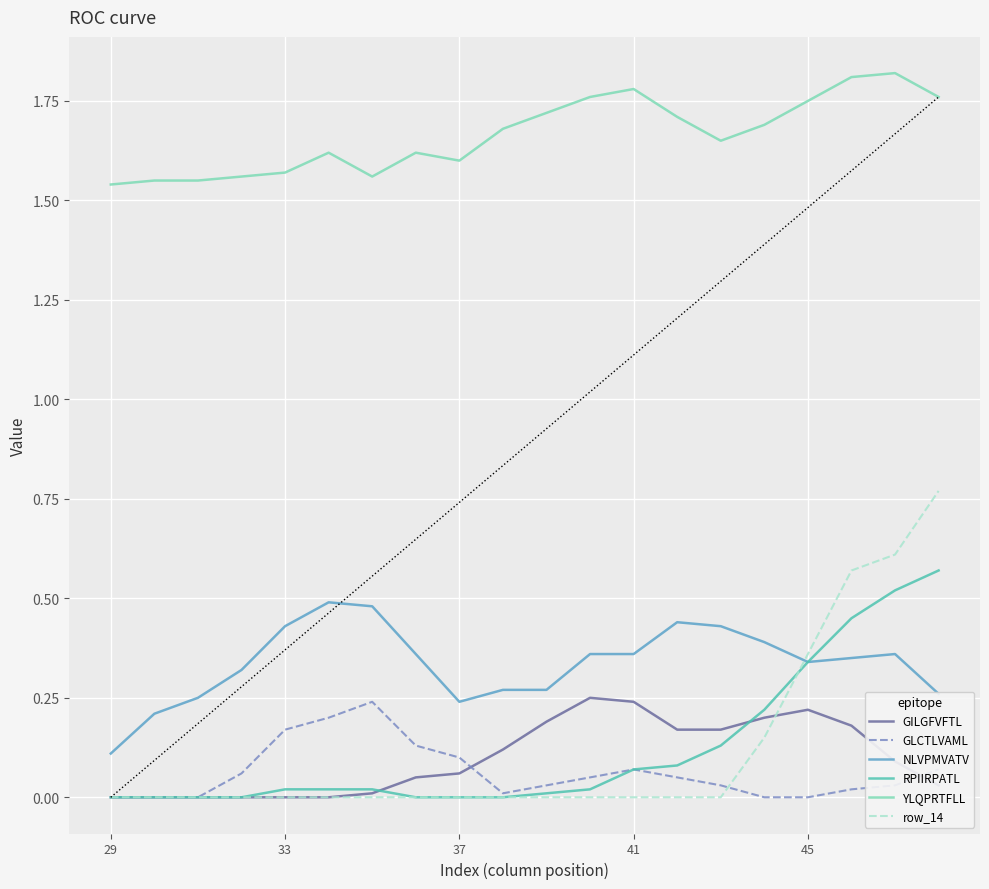

Does the chart have visible grid lines?

Yes